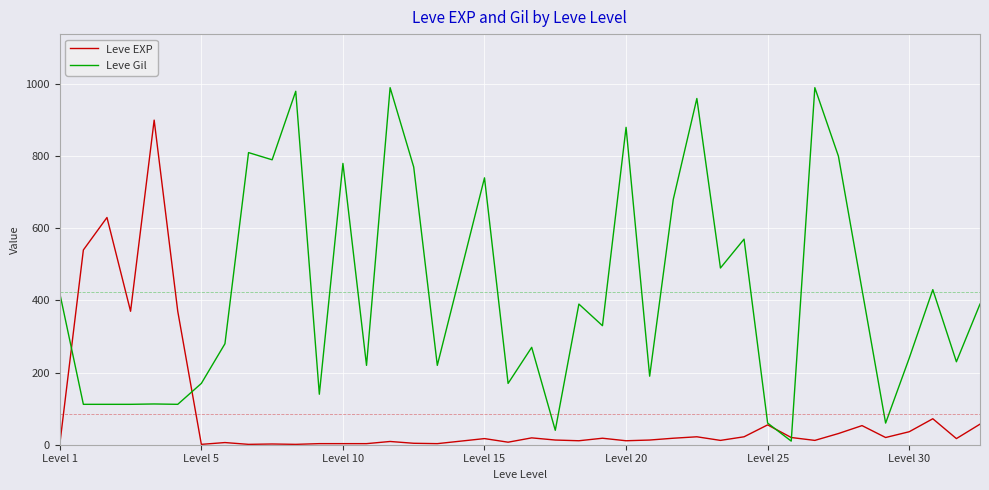

What are all the series names shown in the legend?

Leve EXP, Leve Gil